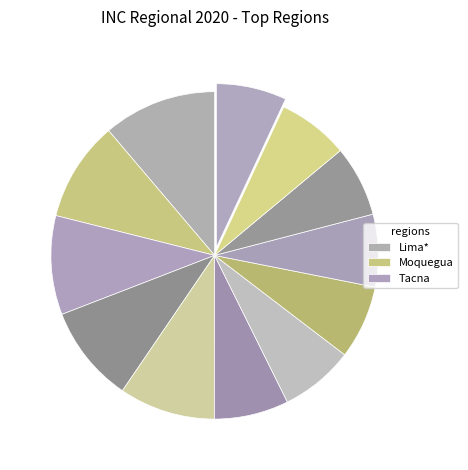

Count the number of slices in the pie.

12